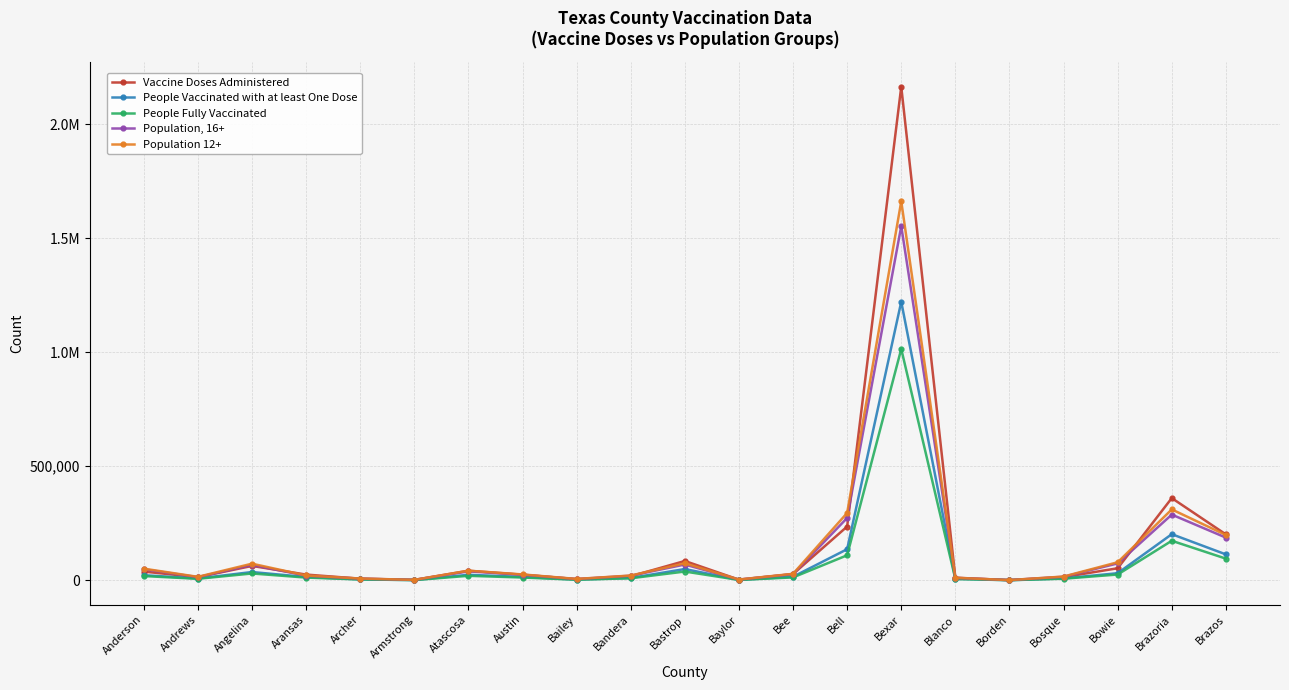

Where is the first local maximum for Vaccine Doses Administered?

Angelina